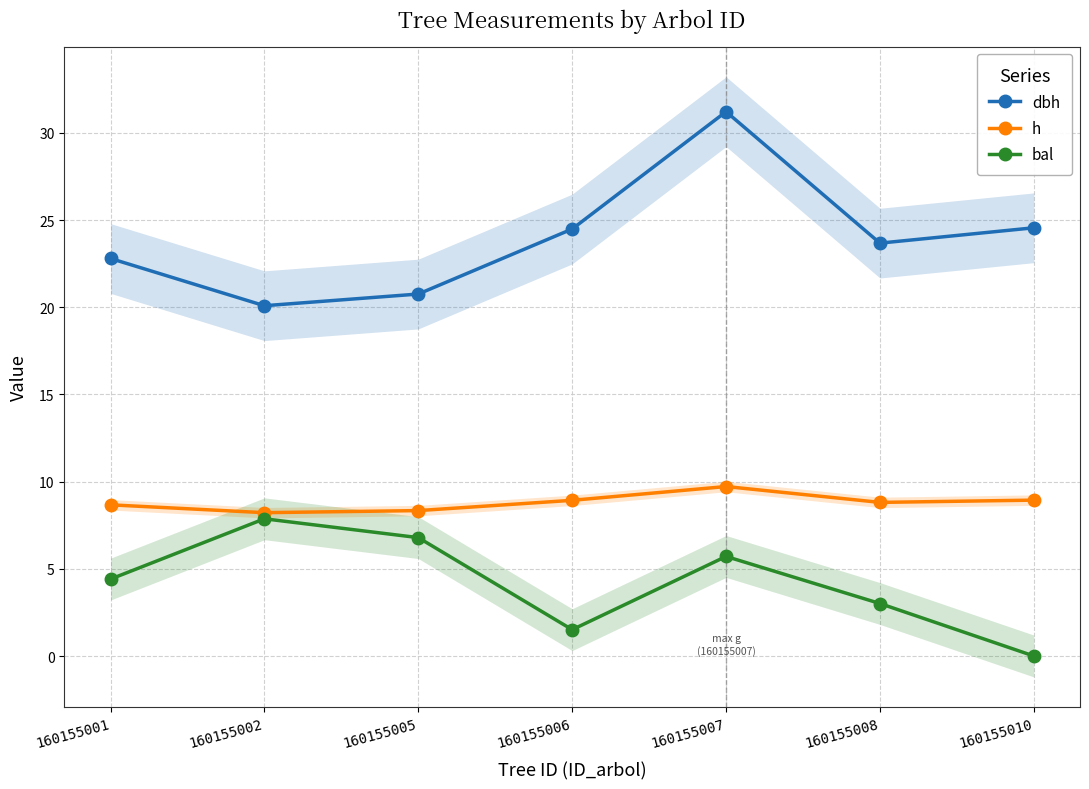

What is the value of the dbh point at the 6th from the left?

23.7